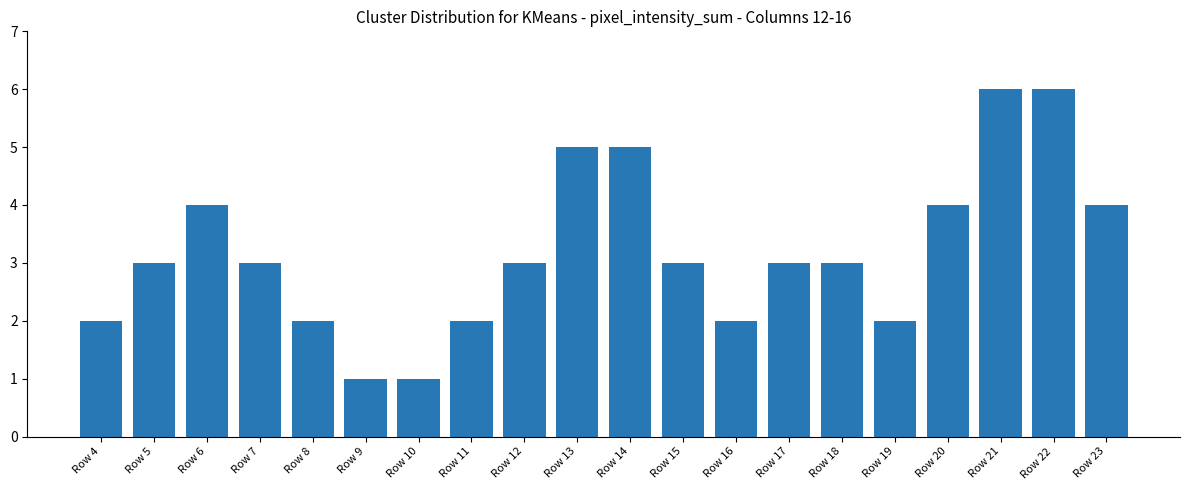

What is the difference between the values at Row 6 and Row 19?

2